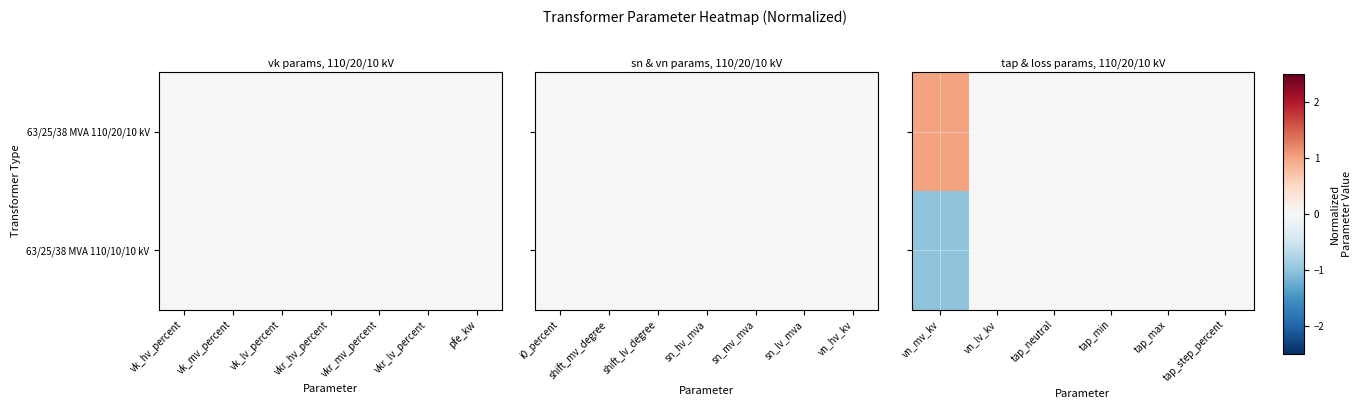

How many data points does each series have?

6